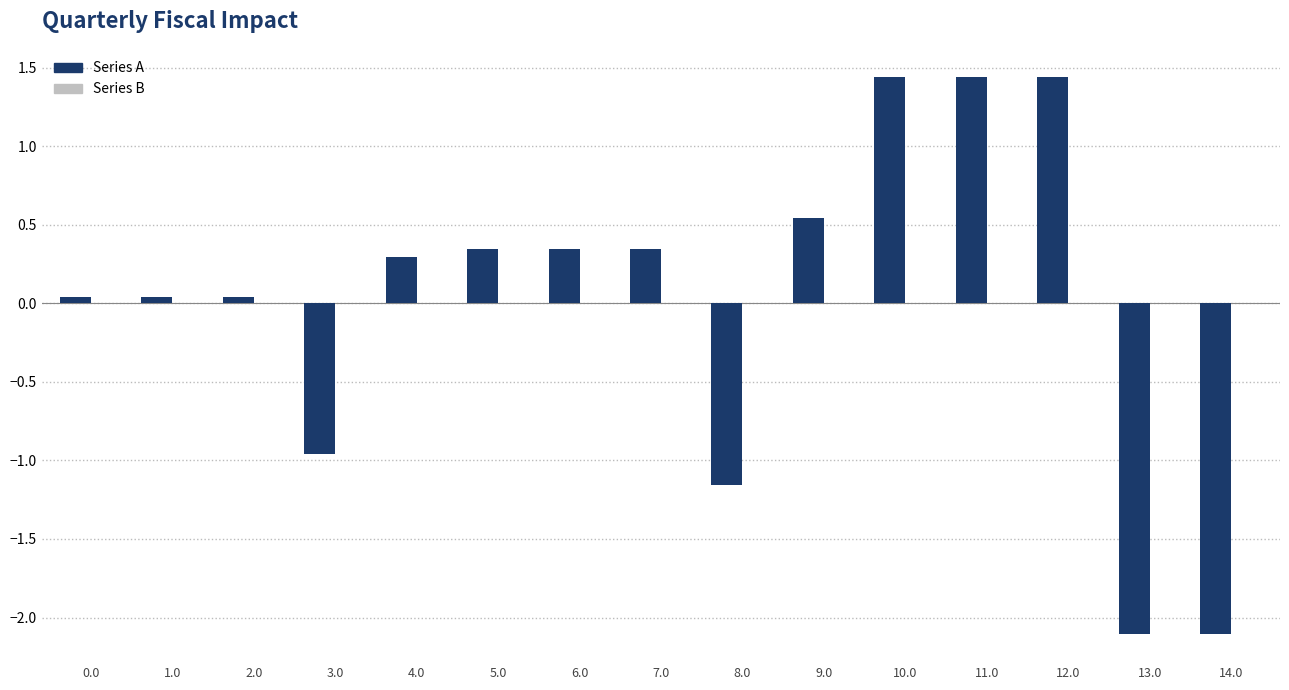

Which series changed the most between 9.0 and 13.0?

Series A